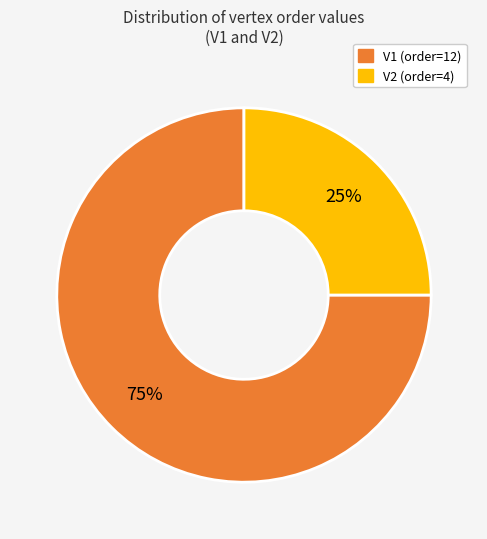

To the nearest percent, what is the combined percentage of V1 and V2?

100%